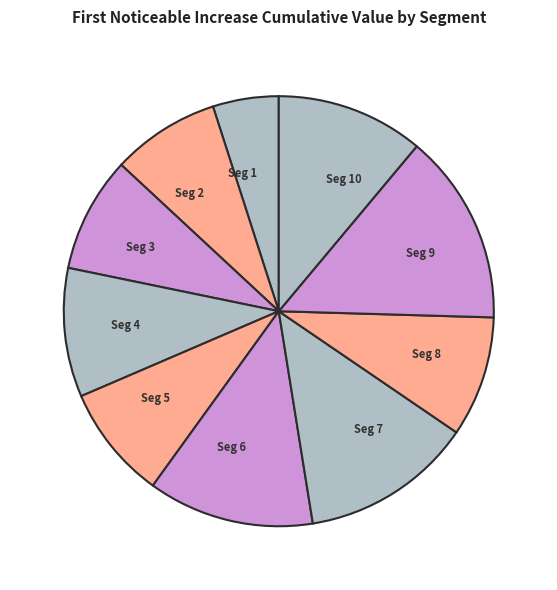

Which has a higher value, Seg 4 or Seg 7?

Seg 7